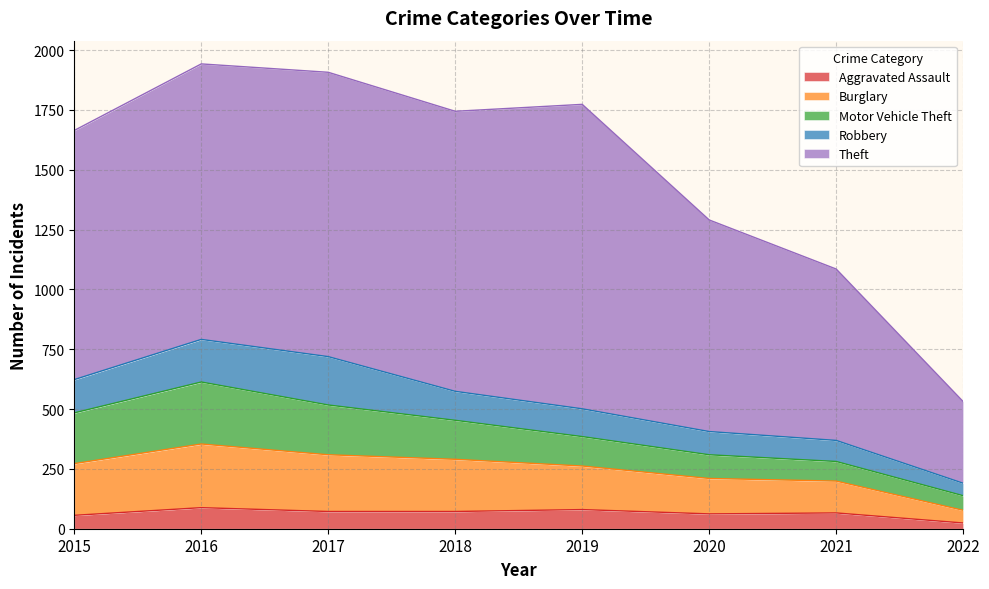

True or false: Burglary and Robbery cross at least once.

False